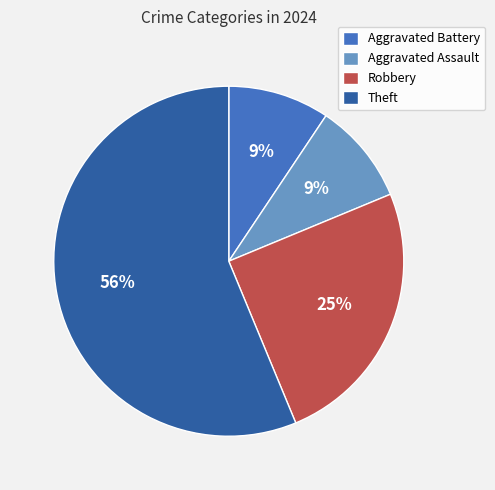

What is the largest slice in the pie chart?

Theft